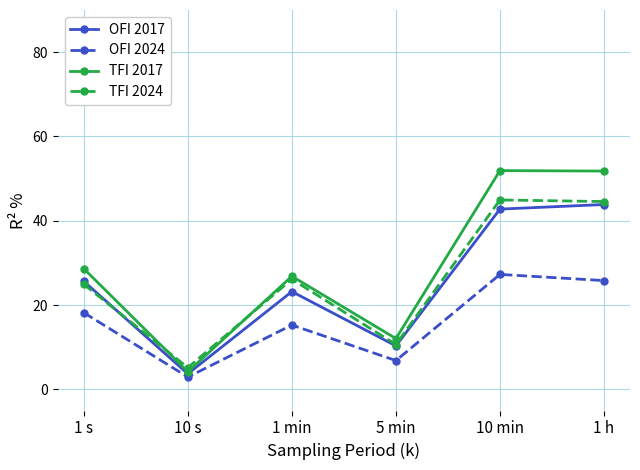

Which series changed the most between 5 min and 1 h?

TFI 2017